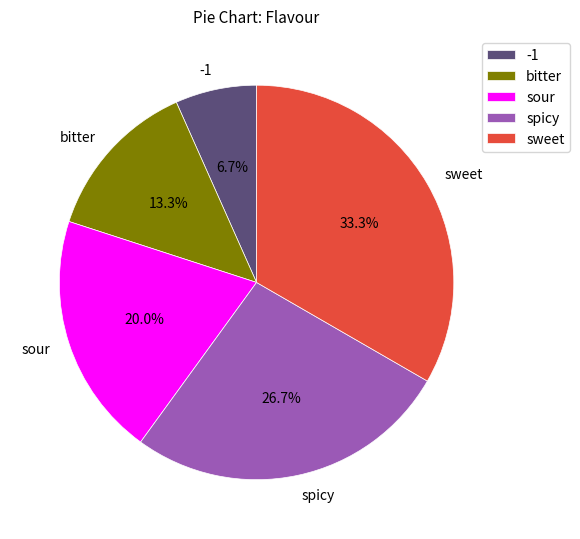

Is it true that spicy is 27% of the pie?

True